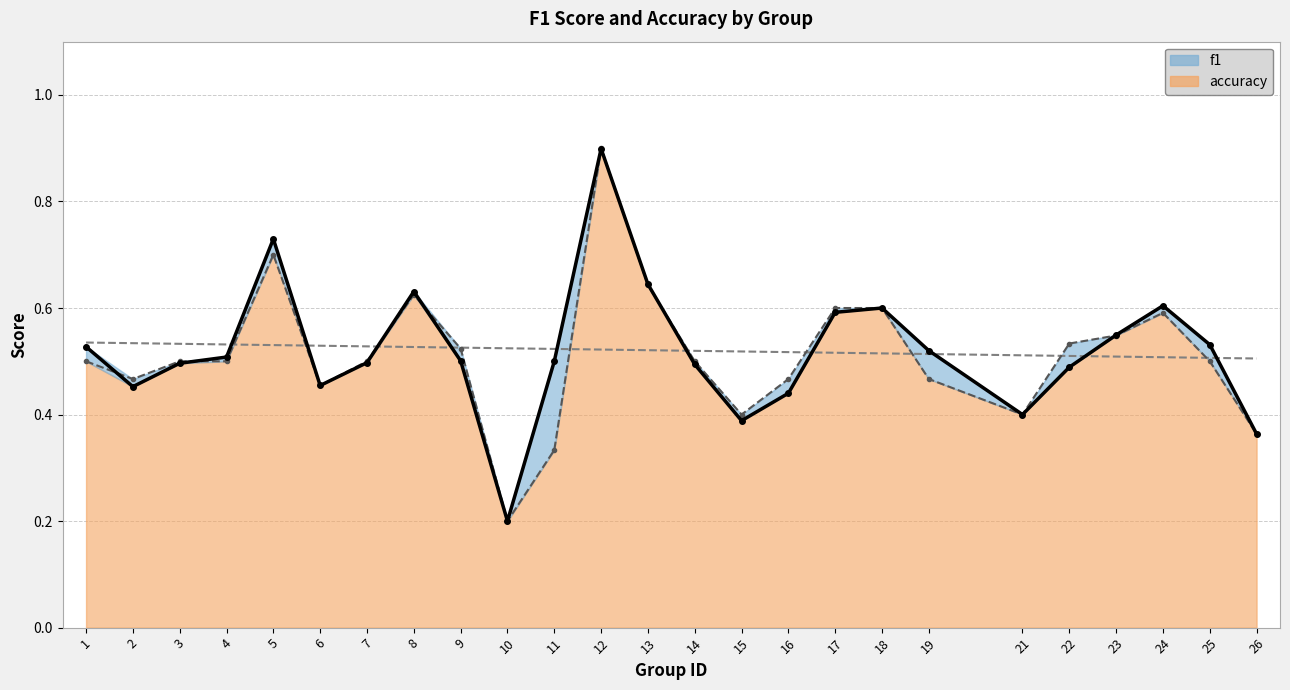

Which series has the widest spread of values?

accuracy